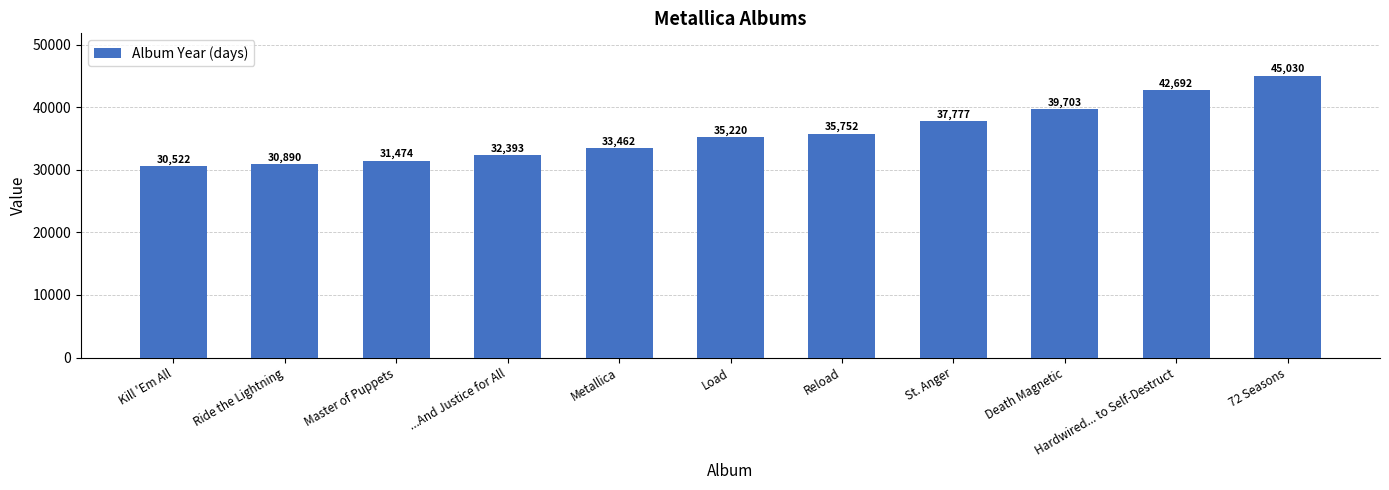

True or false: the data shows 45441 at Master of Puppets.

False